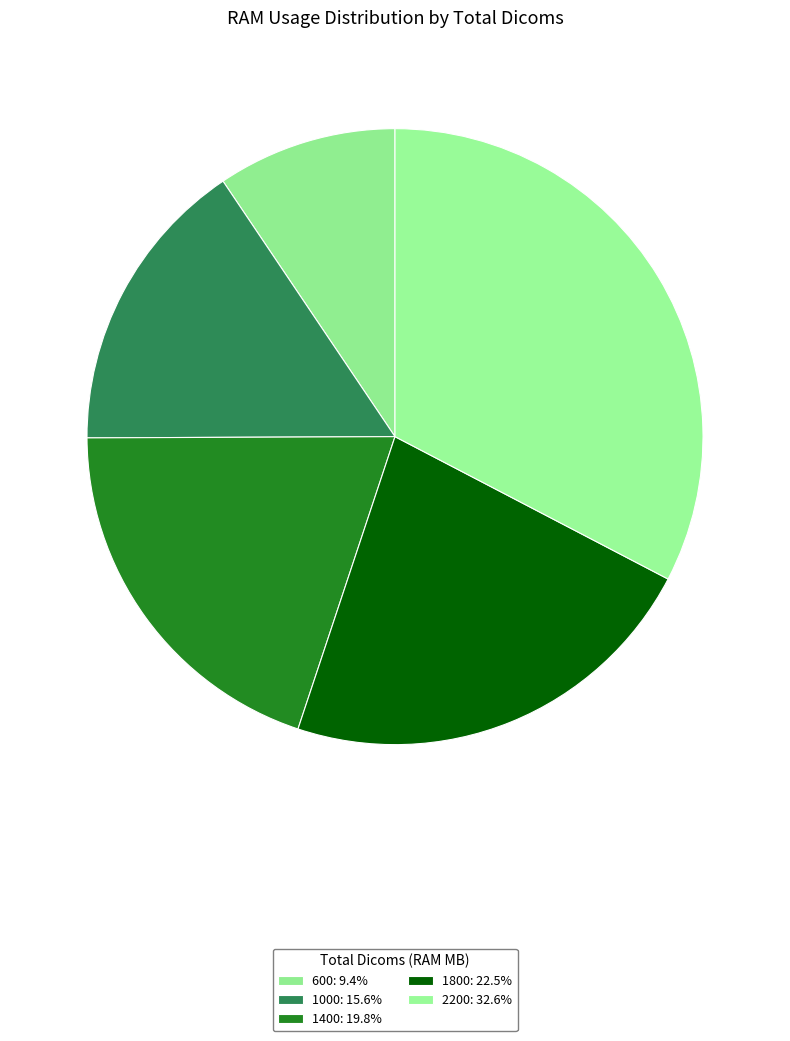

What percentage do 1800 and 2200 together represent?

55.1%